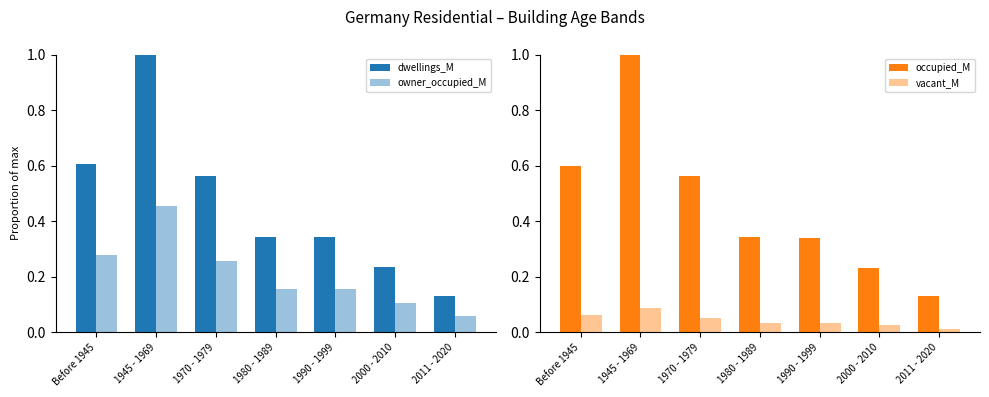

Is the value of owner_occupied_M at Before 1945 greater than the value of occupied_M at Before 1945?

No